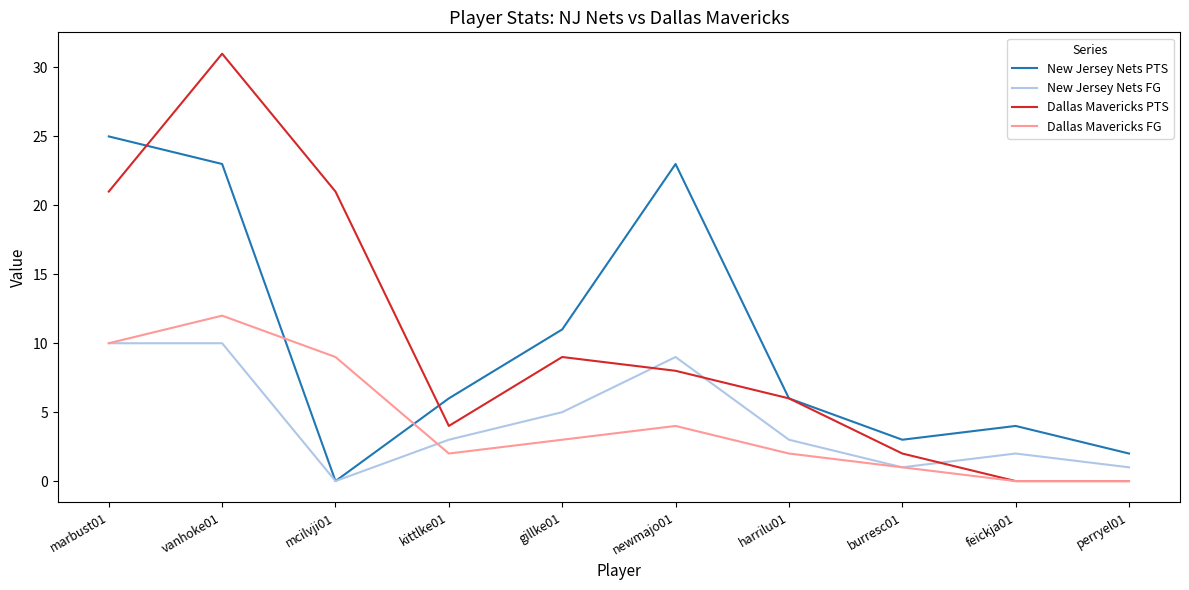

Rank the series at vanhoke01 from lowest to highest value.

New Jersey Nets FG, Dallas Mavericks FG, New Jersey Nets PTS, Dallas Mavericks PTS